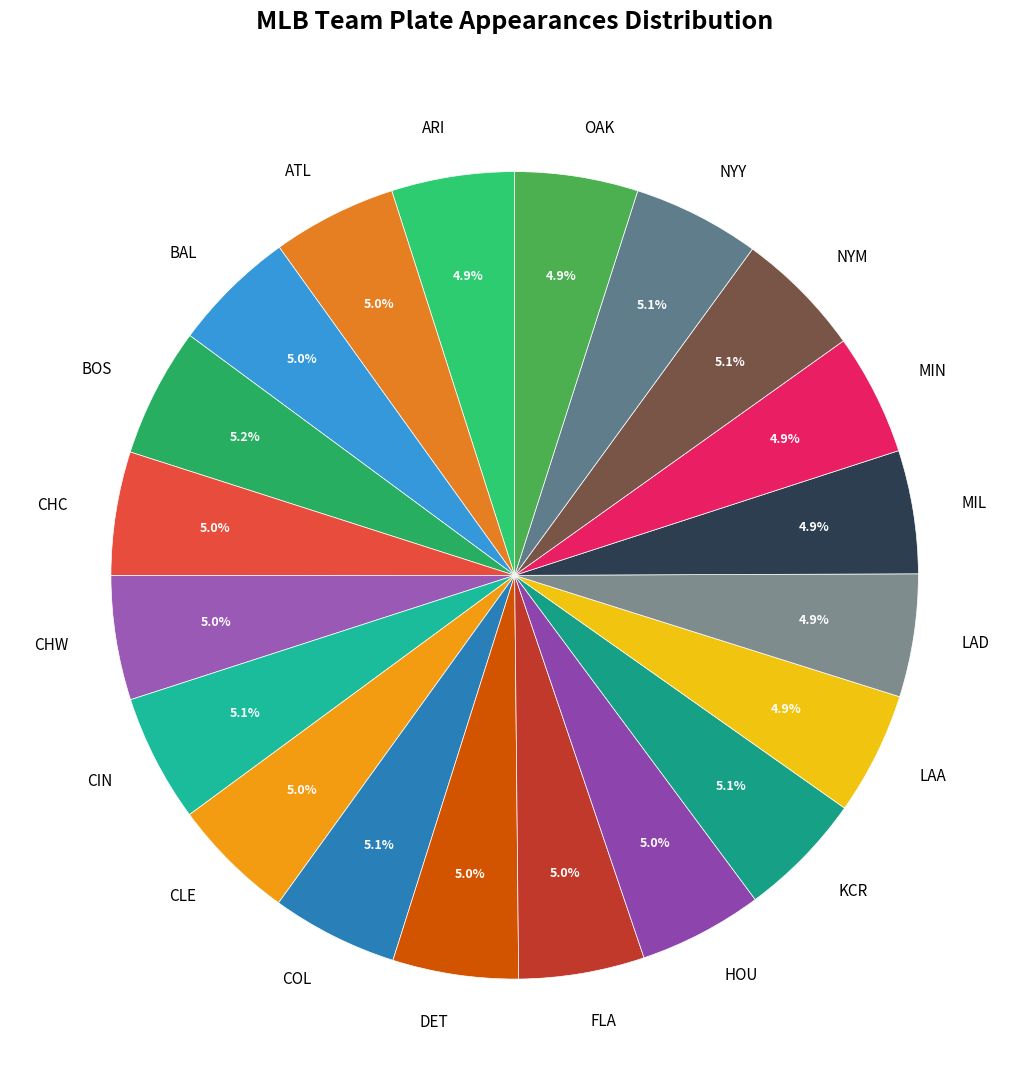

Approximately how many times larger is the value at LAD compared to BAL?

1.0